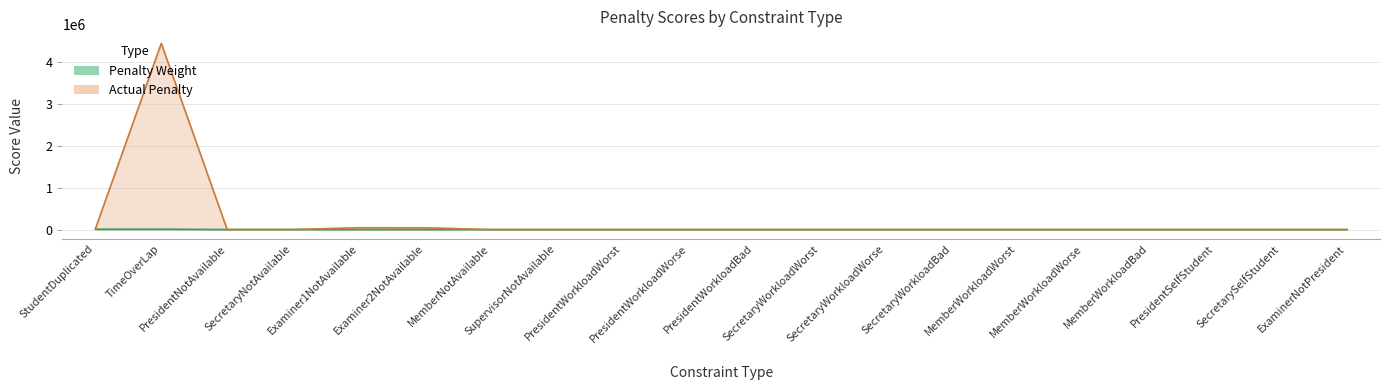

At which category does the chart reach its peak across all series?

TimeOverLap